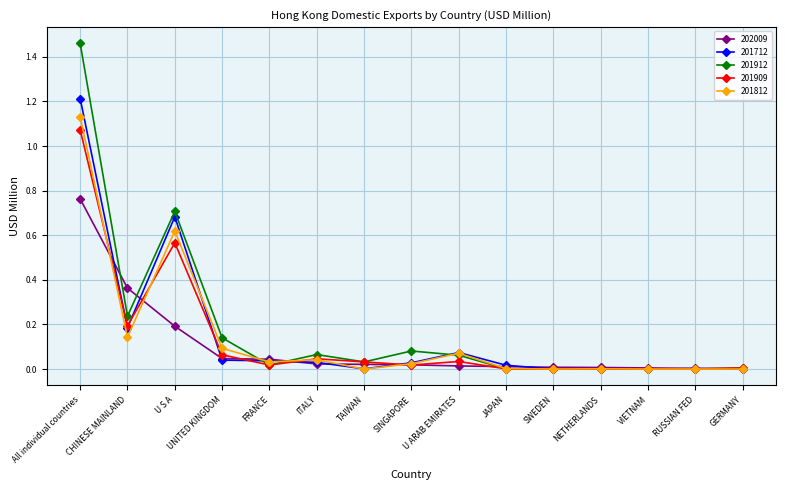

How many series are shown in this chart?

5